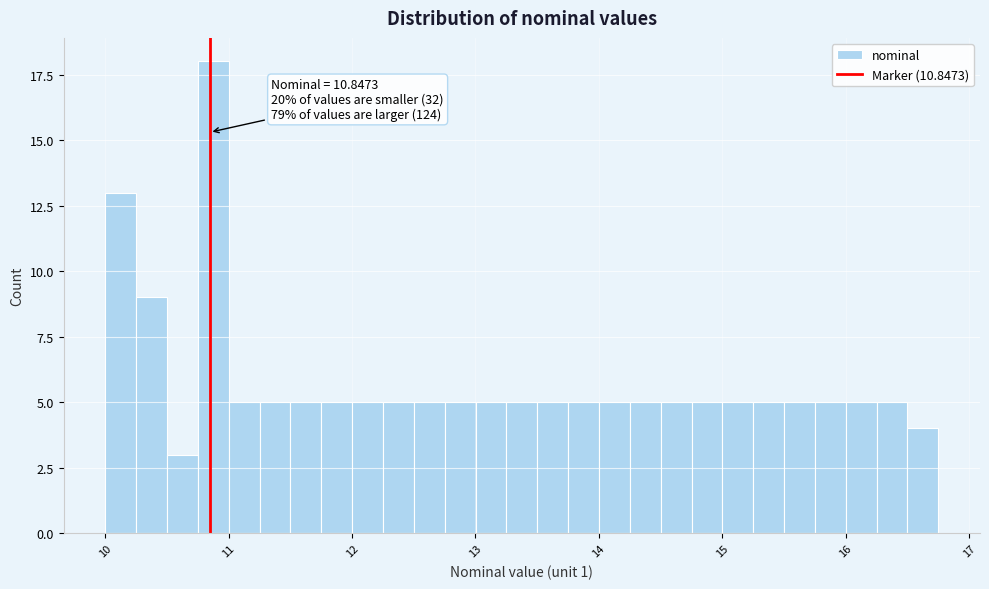

Read against the x-axis, roughly where is the centre of the tallest bar?

10.9